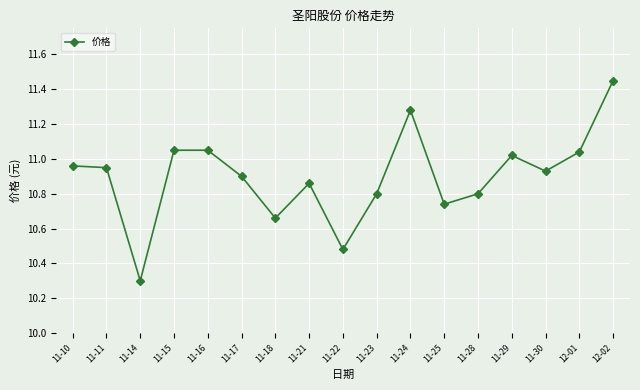

What is the difference between the second highest and second lowest values?

0.8